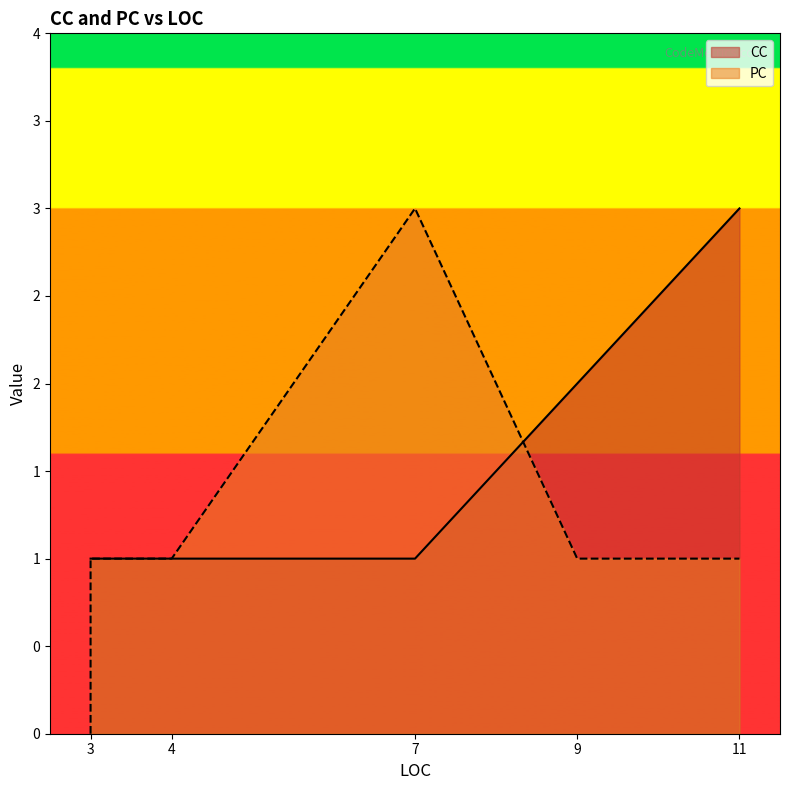

What is the maximum value for PC?

3